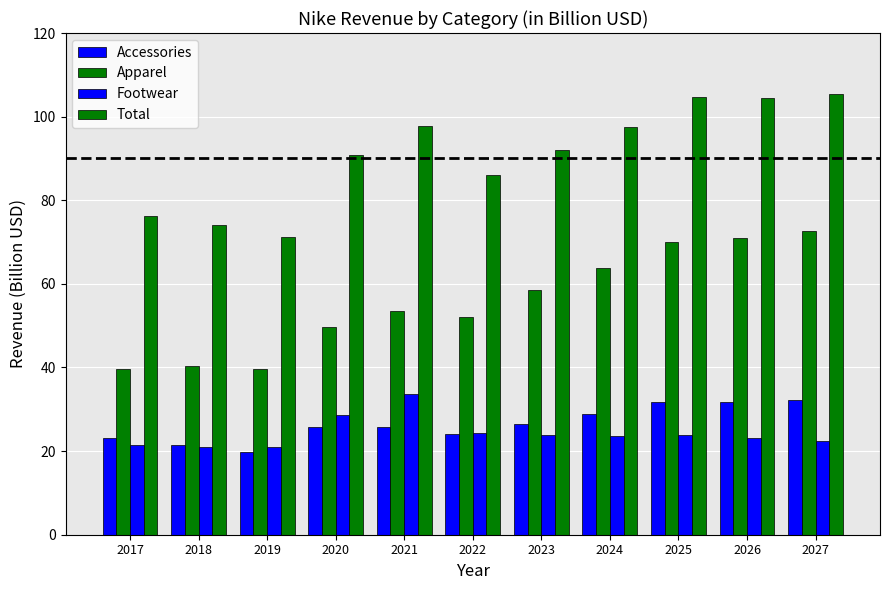

Reading left to right, transcribe all the data shown in this chart.

Accessories: 2017=23.1	2018=21.4	2019=19.8	2020=25.9	2021=25.6	2022=24.2	2023=26.6	2024=28.8	2025=31.7	2026=31.7	2027=32.2
Apparel: 2017=39.6	2018=40.4	2019=39.7	2020=49.8	2021=53.6	2022=52.2	2023=58.5	2024=63.7	2025=70.0	2026=71.0	2027=72.7
Footwear: 2017=21.5	2018=21.1	2019=20.9	2020=28.6	2021=33.6	2022=24.4	2023=23.8	2024=23.6	2025=23.8	2026=23.1	2027=22.5
Total: 2017=76.2	2018=74.2	2019=71.2	2020=90.8	2021=97.7	2022=86.1	2023=92.1	2024=97.5	2025=104.6	2026=104.4	2027=105.4